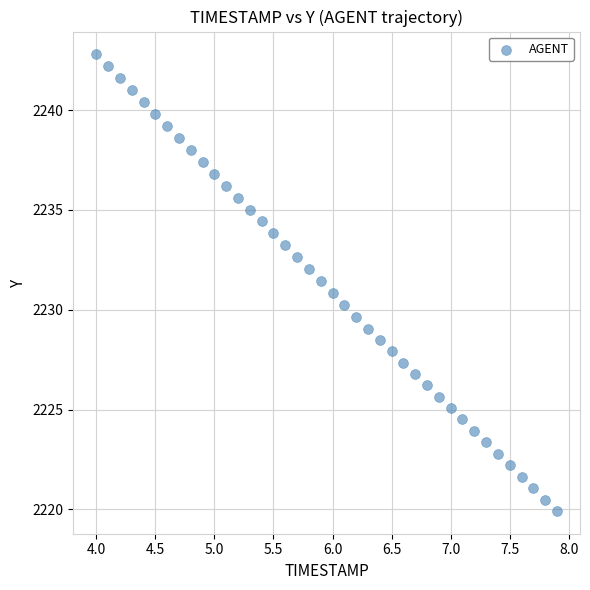

What is the range of Y values (max minus min)?

22.9